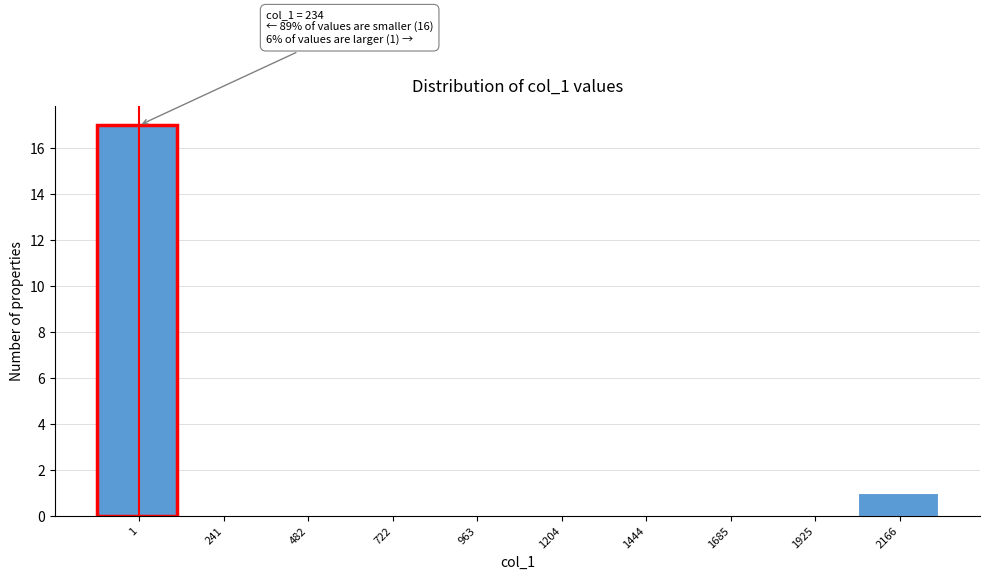

Reading right to left, what are all the values shown in this chart?

2166=1	1925=0	1685=0	1444=0	1204=0	963=0	722=0	482=0	241=0	1=17